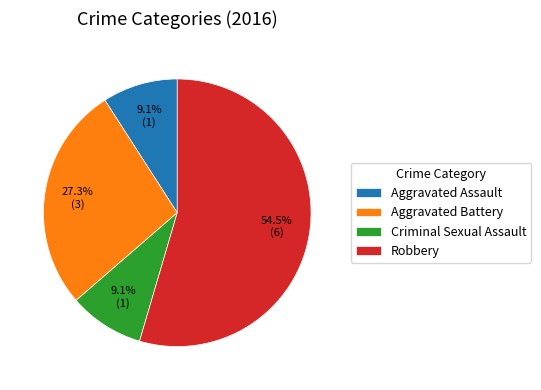

To the nearest percent, what is the difference between the largest and smallest slice percentages?

45%